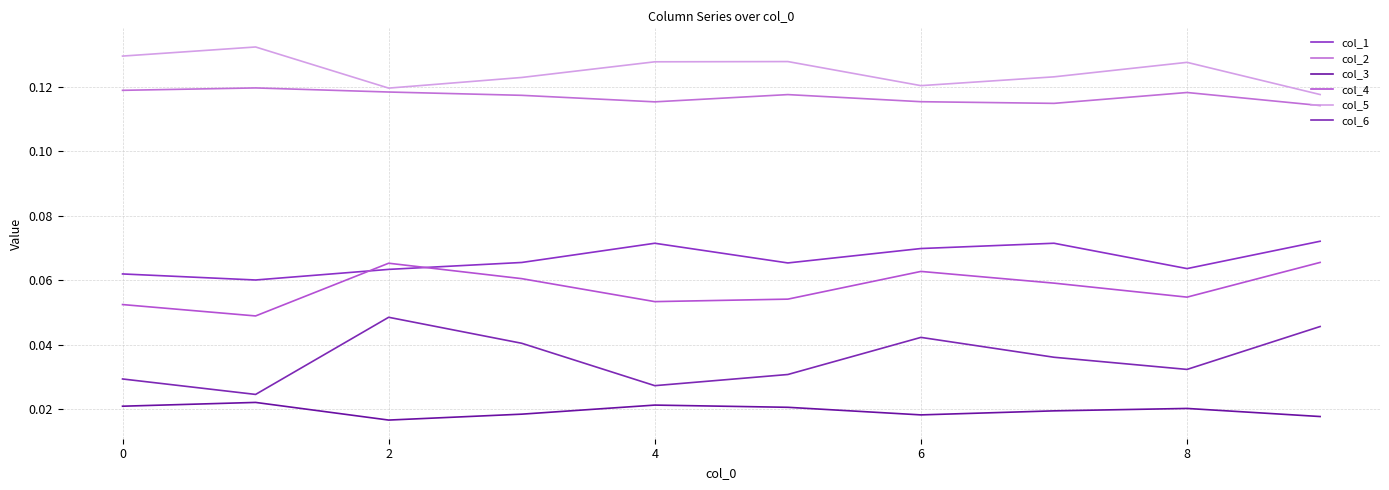

What is the label of the 3rd point from the right?

7